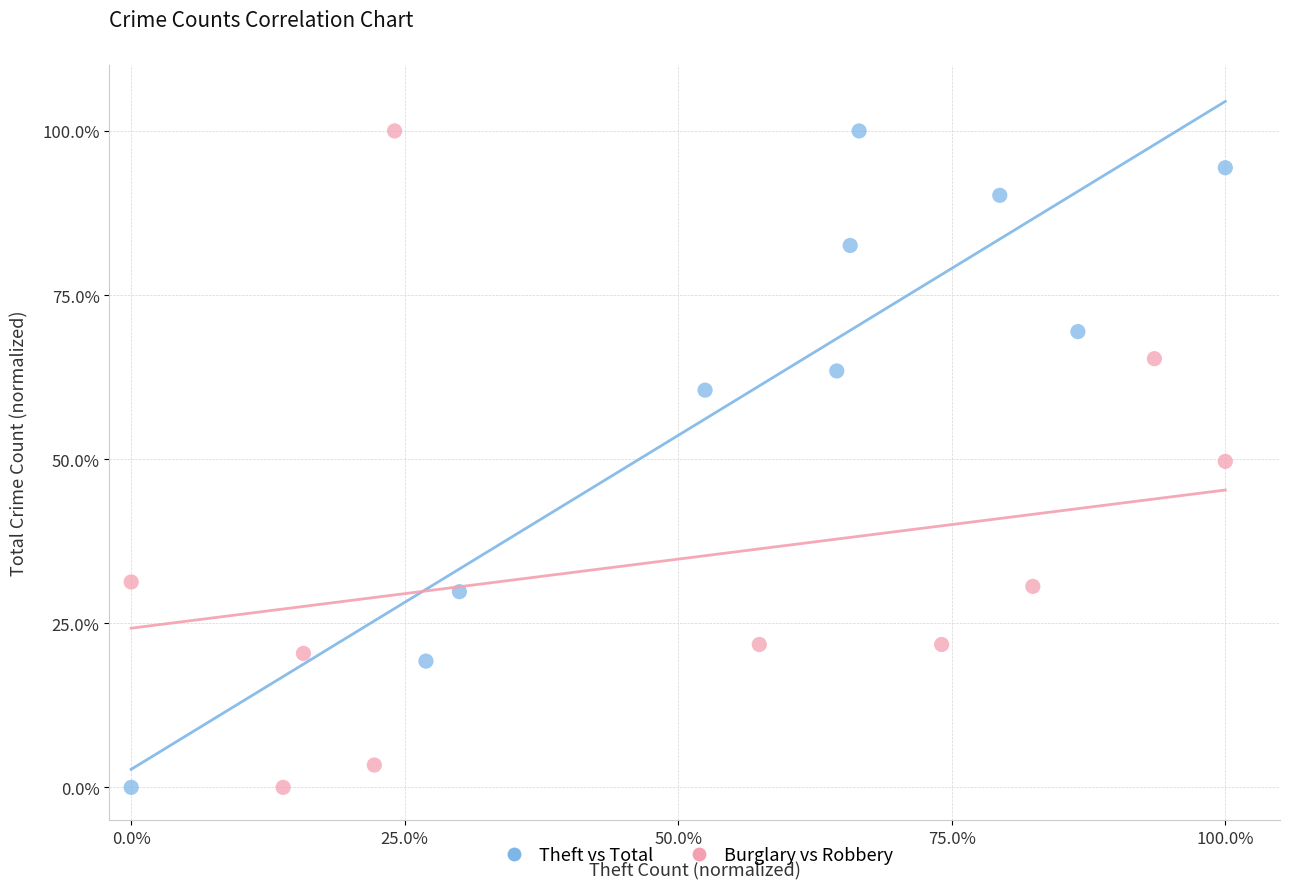

What are all the series names shown in the legend?

Theft vs Total, Burglary vs Robbery